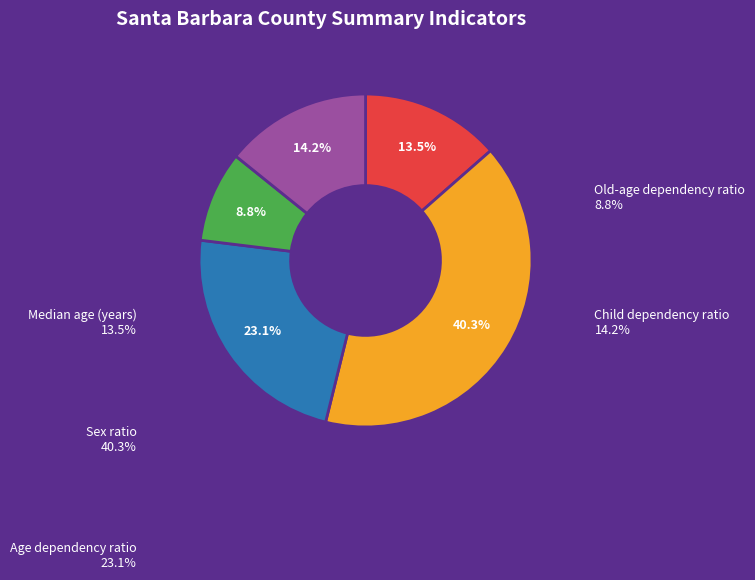

Is there any slice that represents more than half of the pie?

No